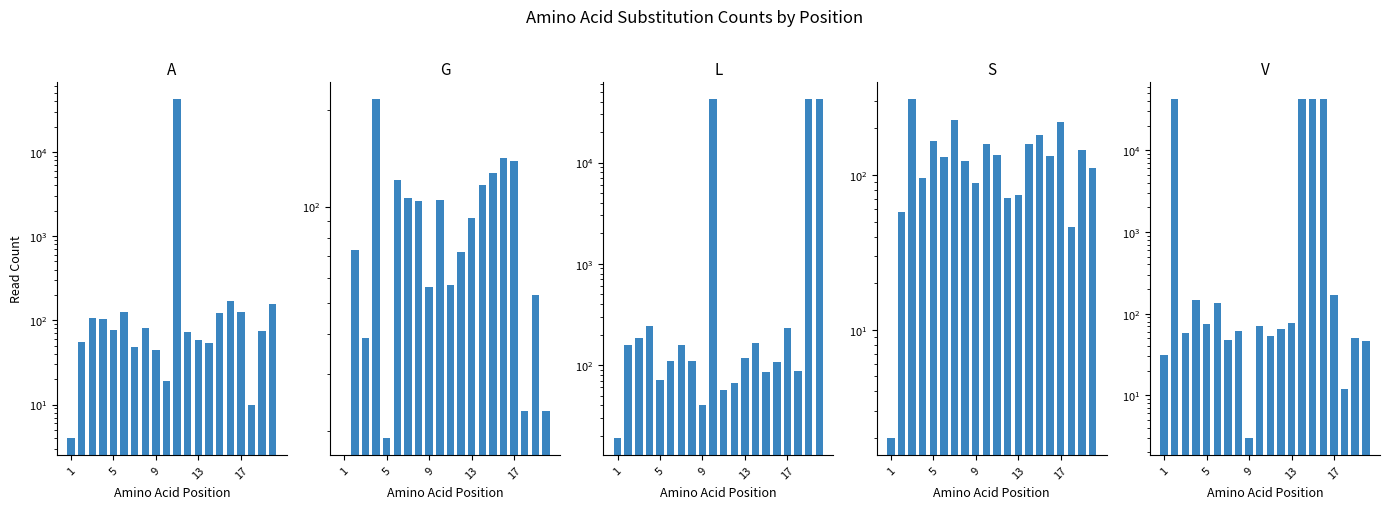

What is the value of the G bar at the 14th from the left?

216